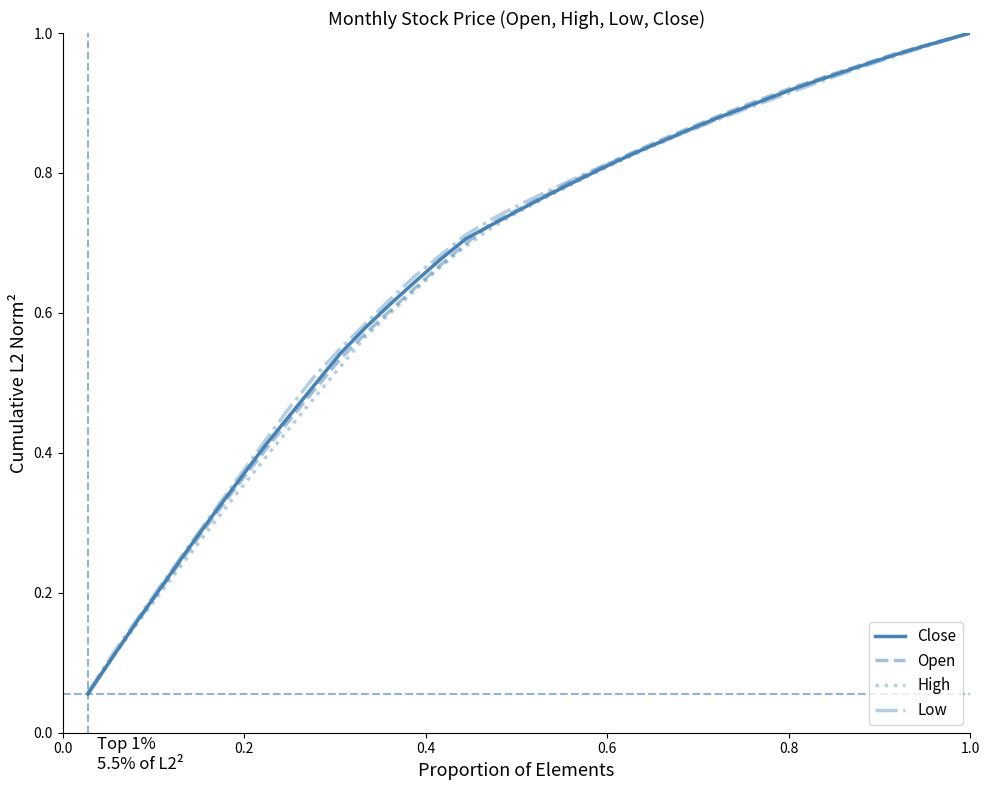

Which series has the largest range (max minus min)?

High